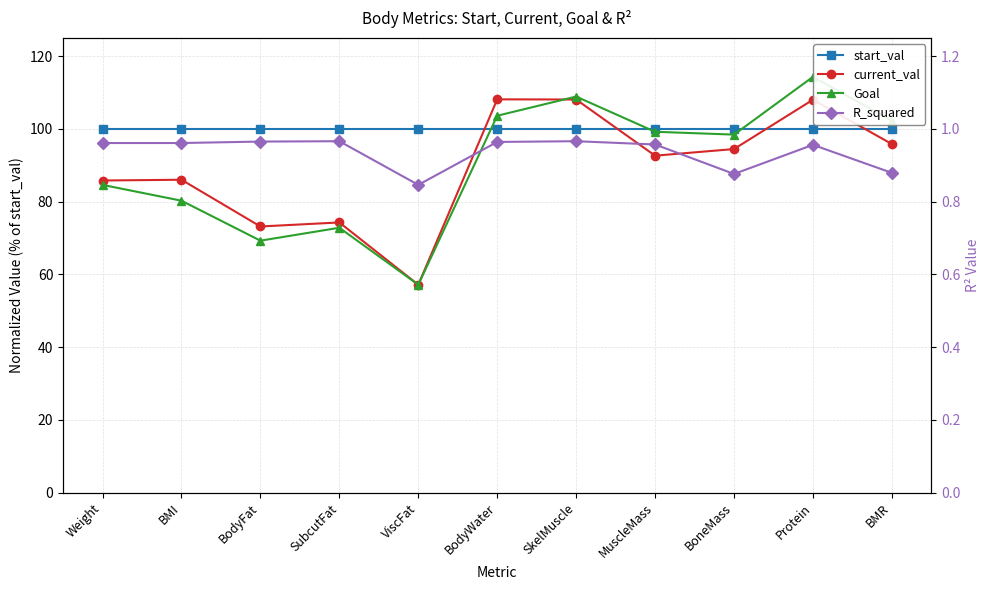

How many interior local valleys does the Goal series have?

3